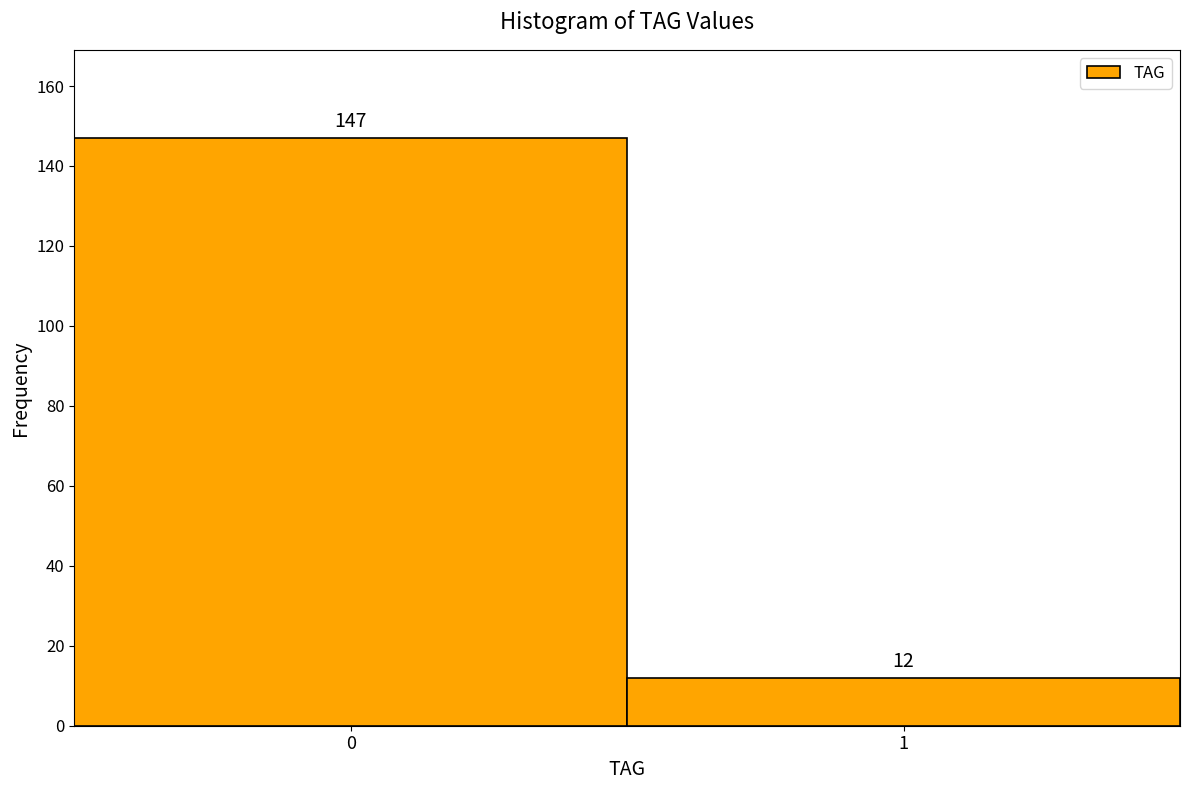

Reading right to left, transcribe all the data shown in this chart.

12	147